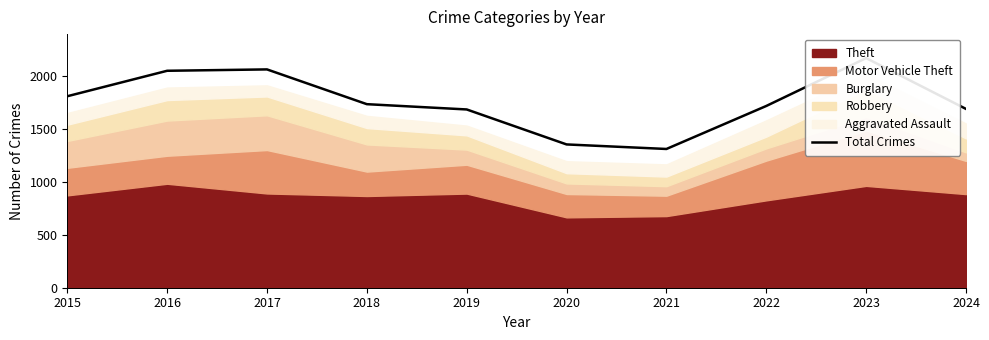

How many values exceed 1737?

4